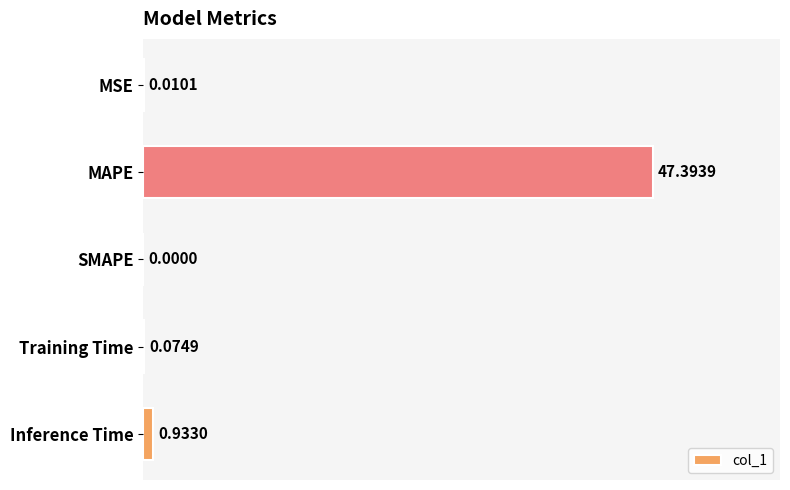

At which label is the value closest to 23?

Inference Time